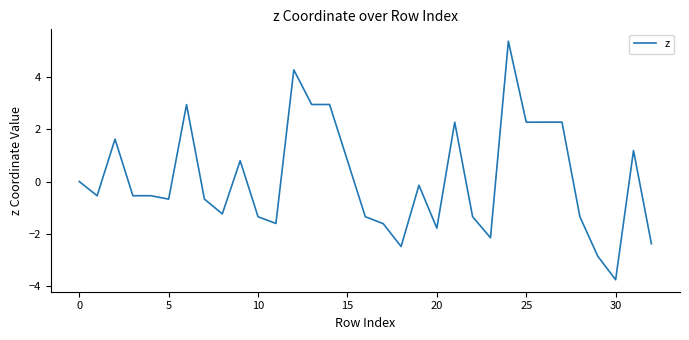

What is the difference between the maximum and minimum values?

9.2